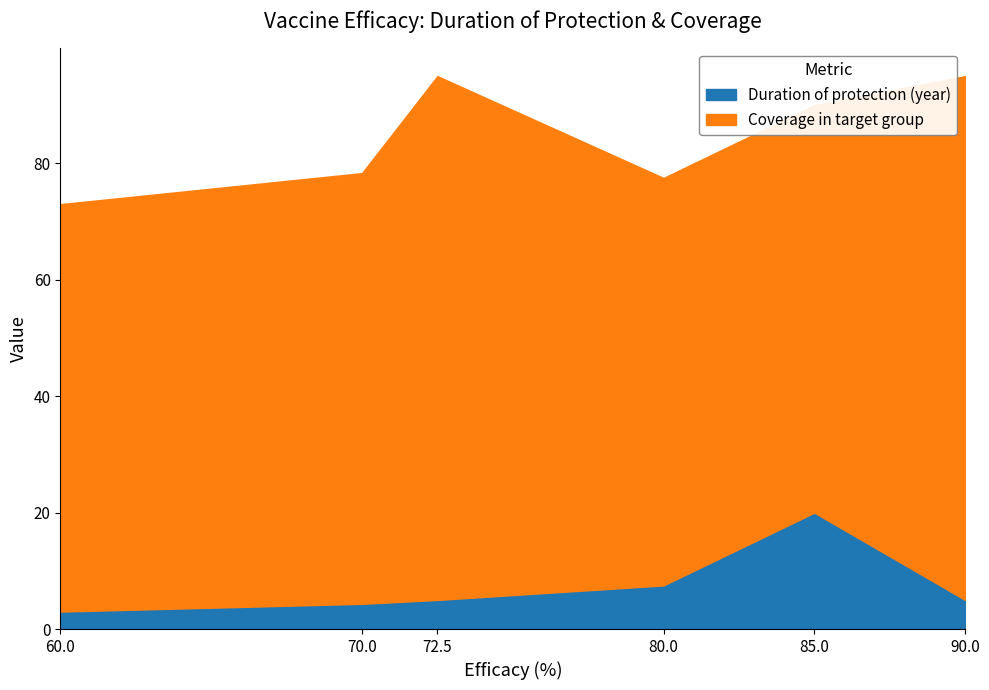

What is the label of the 6th point from the right?

60